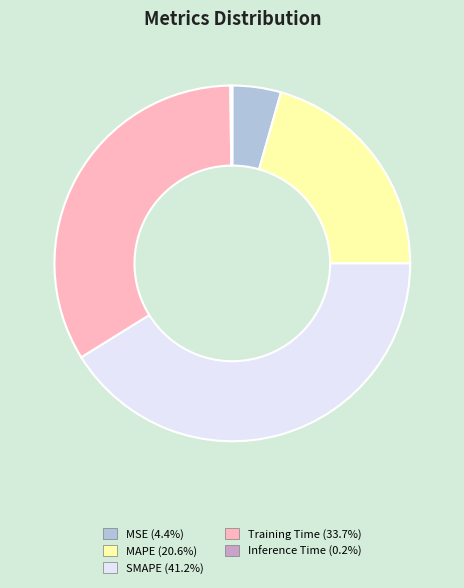

What is the largest slice in the pie chart?

SMAPE